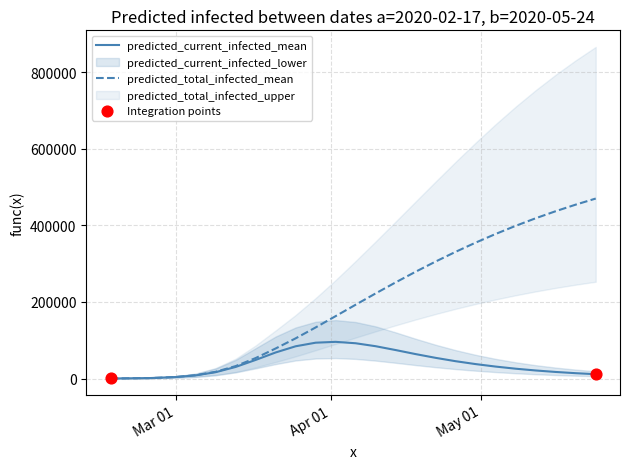

Which series has the largest total across all categories?

predicted_total_infected_upper